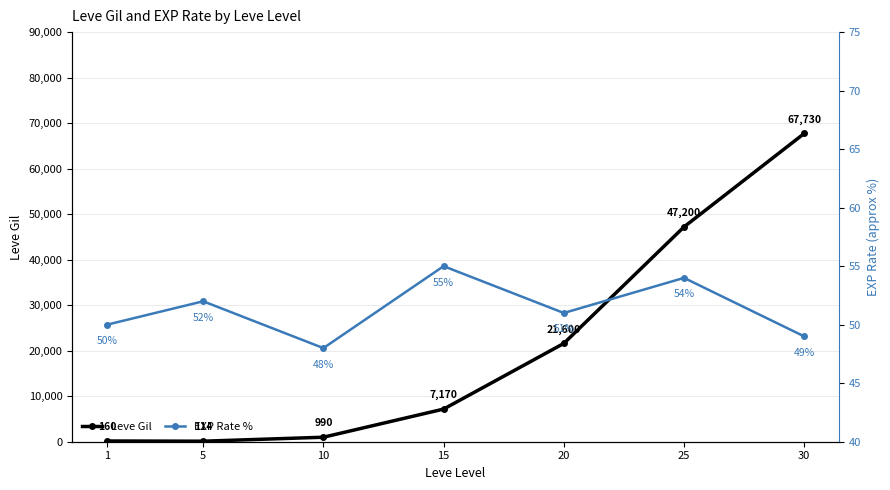

Is it true that Leve Gil equals 67730 at 30?

True